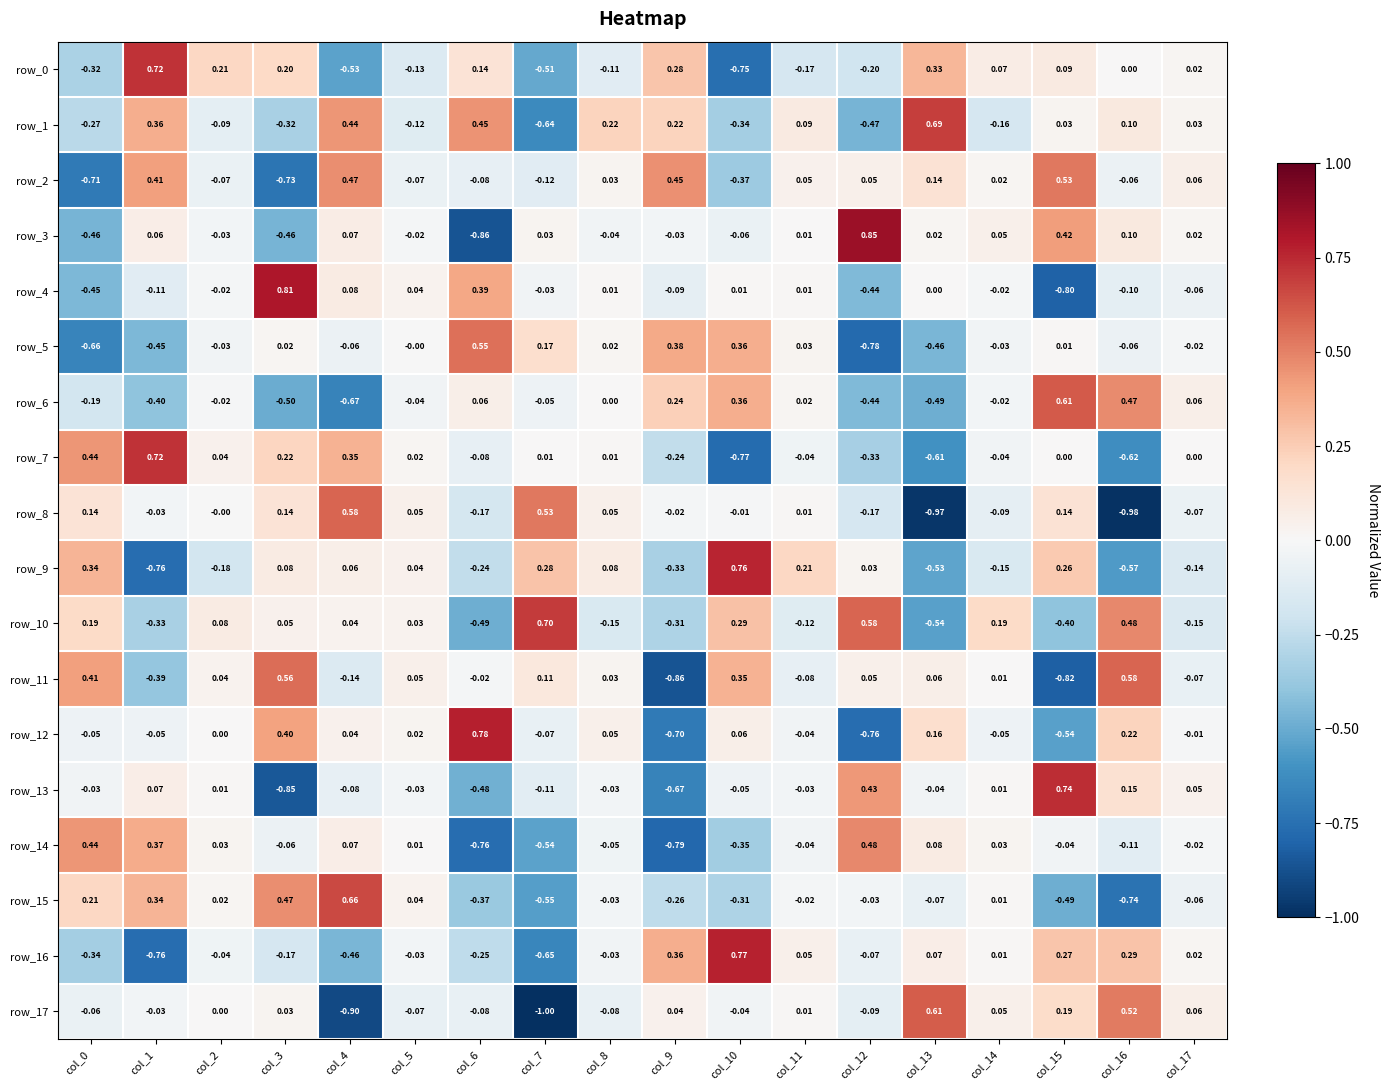

What is the difference between the second highest and second lowest values in the row_5 series?

1.0